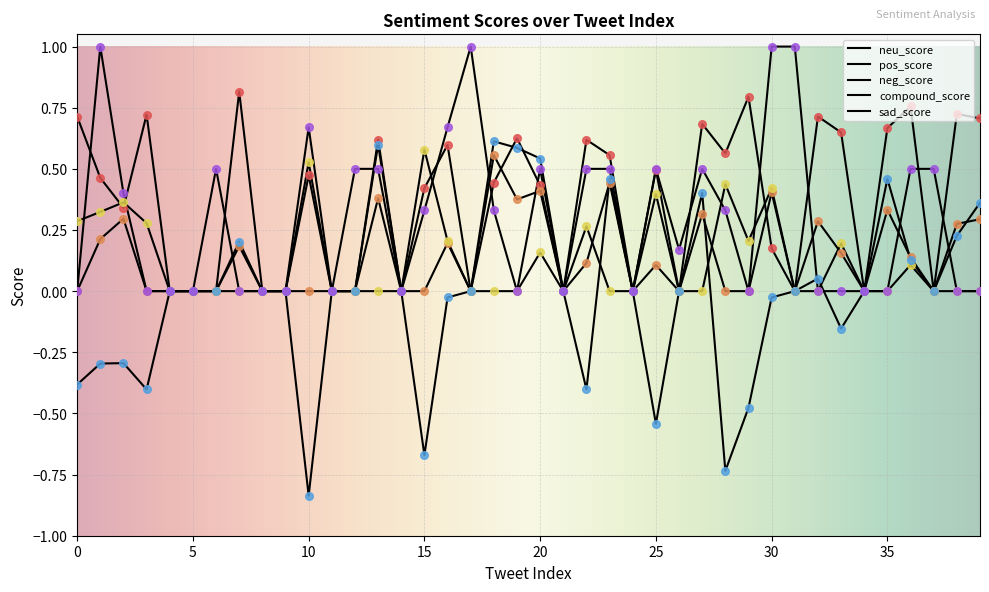

How many lines are shown in the chart?

5